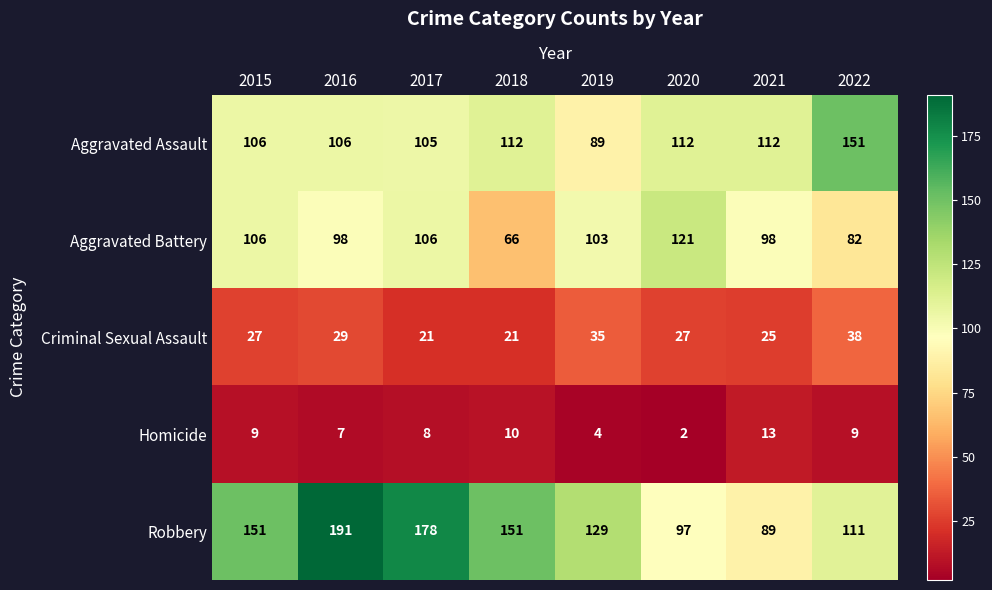

Rank the series by their maximum value, from lowest to highest.

Homicide, Criminal Sexual Assault, Aggravated Battery, Aggravated Assault, Robbery